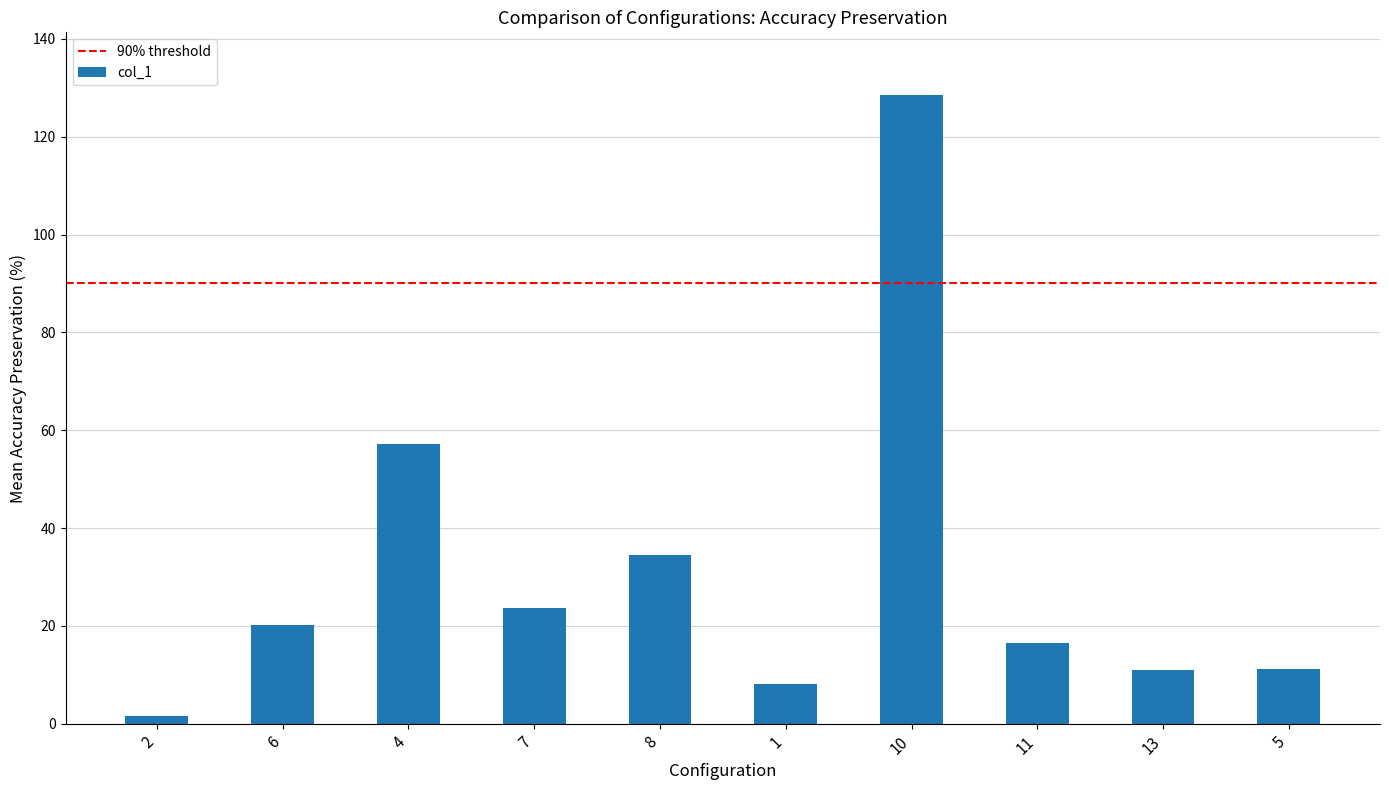

What is the difference between the maximum and minimum values?

127.0